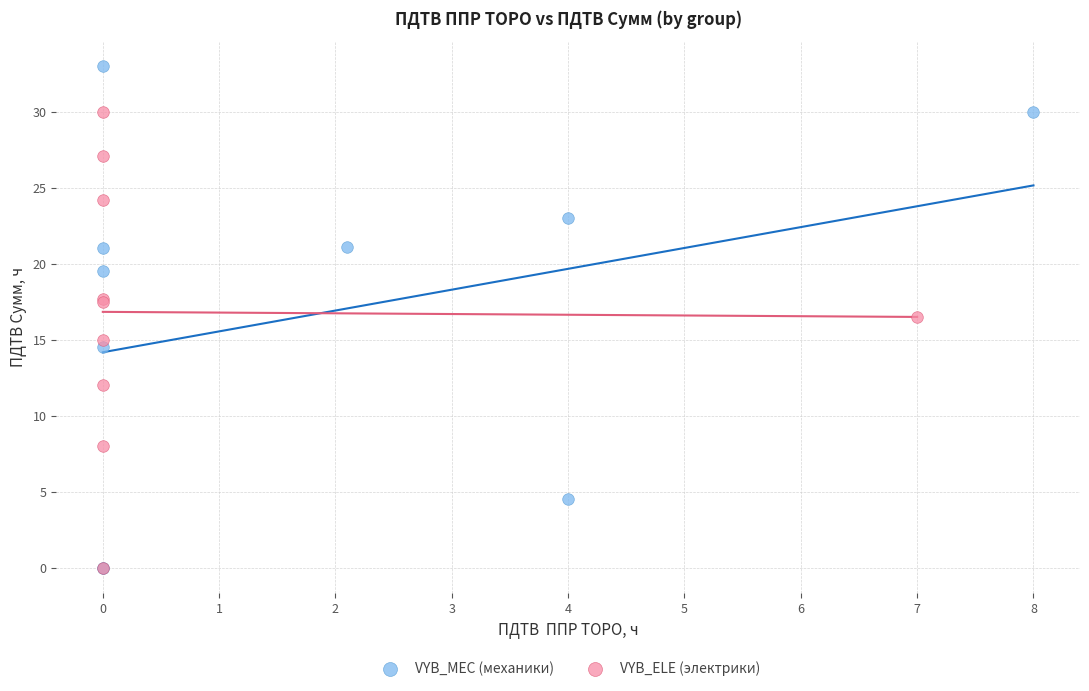

Which series contains the highest Y value?

VYB_MEC (механики)